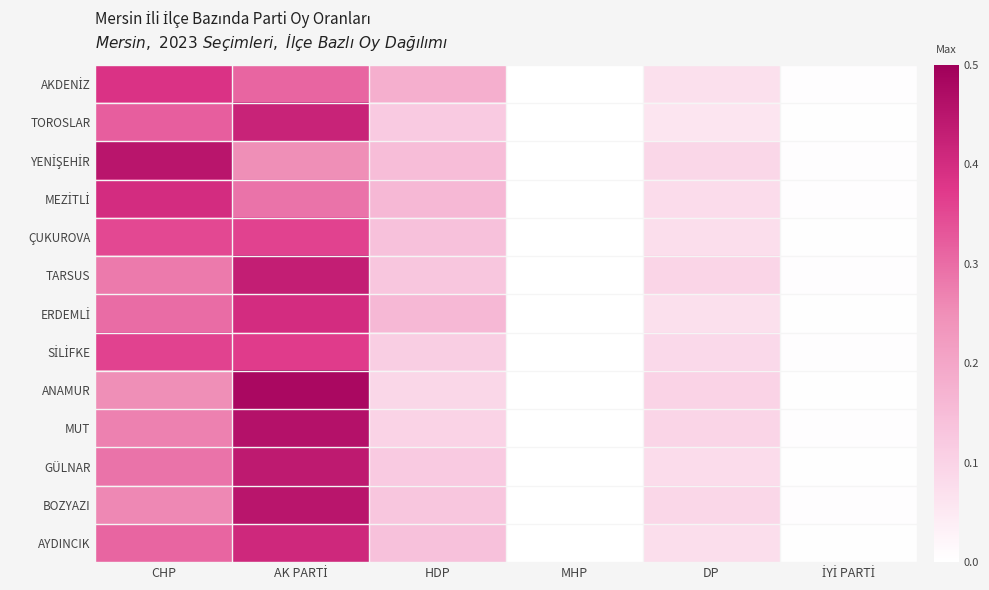

Which label corresponds to the largest value in the chart?

AK PARTİ